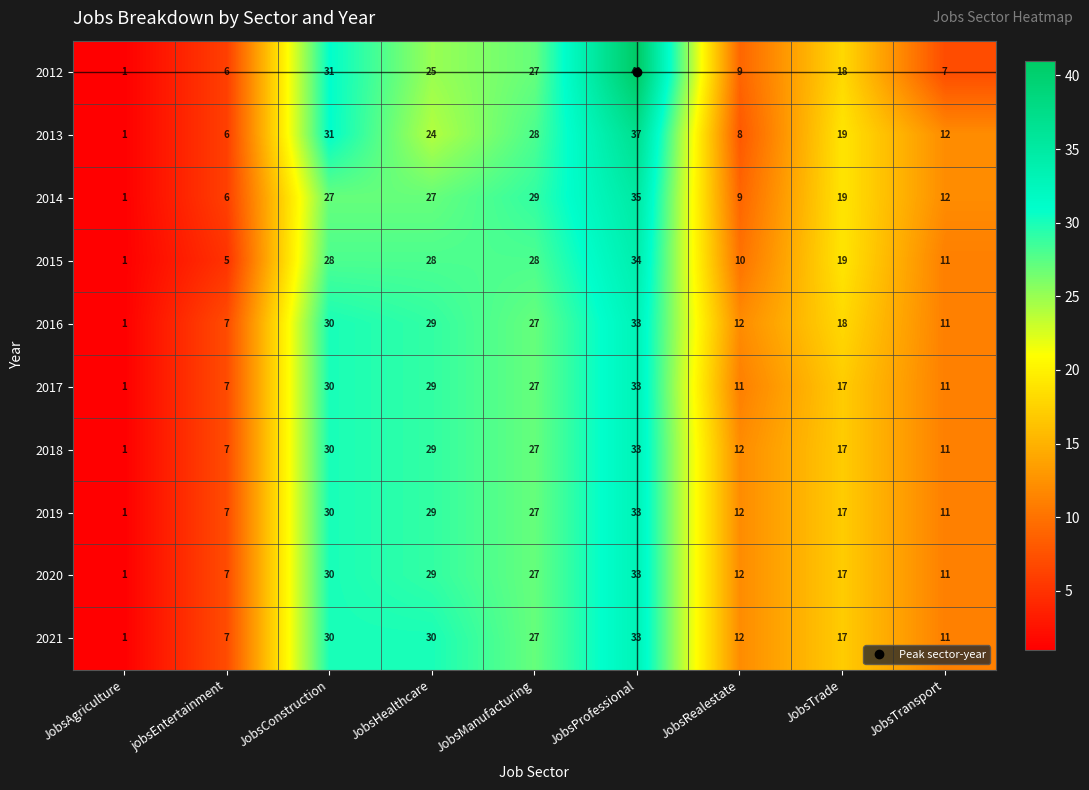

Is the value of 2021 at JobsRealestate greater than the value of 2016 at JobsProfessional?

No